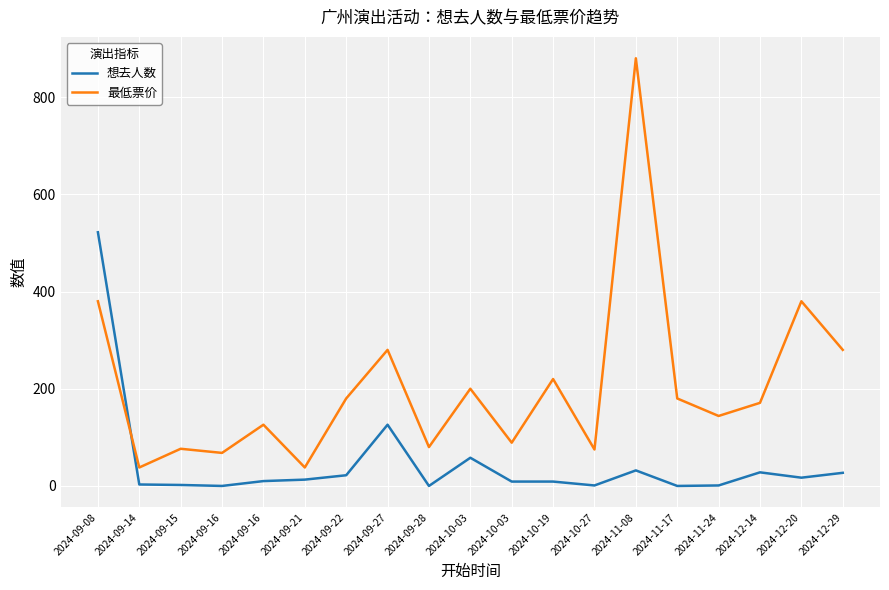

Reading left to right, extract all data points from this chart.

想去人数: 522.0	3.0	2.0	0.0	10.0	13.0	22.0	126.0	0.0	58.0	9.0	9.0	1.0	32.0	0.0	1.0	28.0	17.0	27.0
最低票价: 380.0	38.0	76.5	68.0	126.0	38.0	180.0	280.0	80.0	200.0	89.0	220.0	75.0	880.0	180.0	144.0	171.0	380.0	280.0